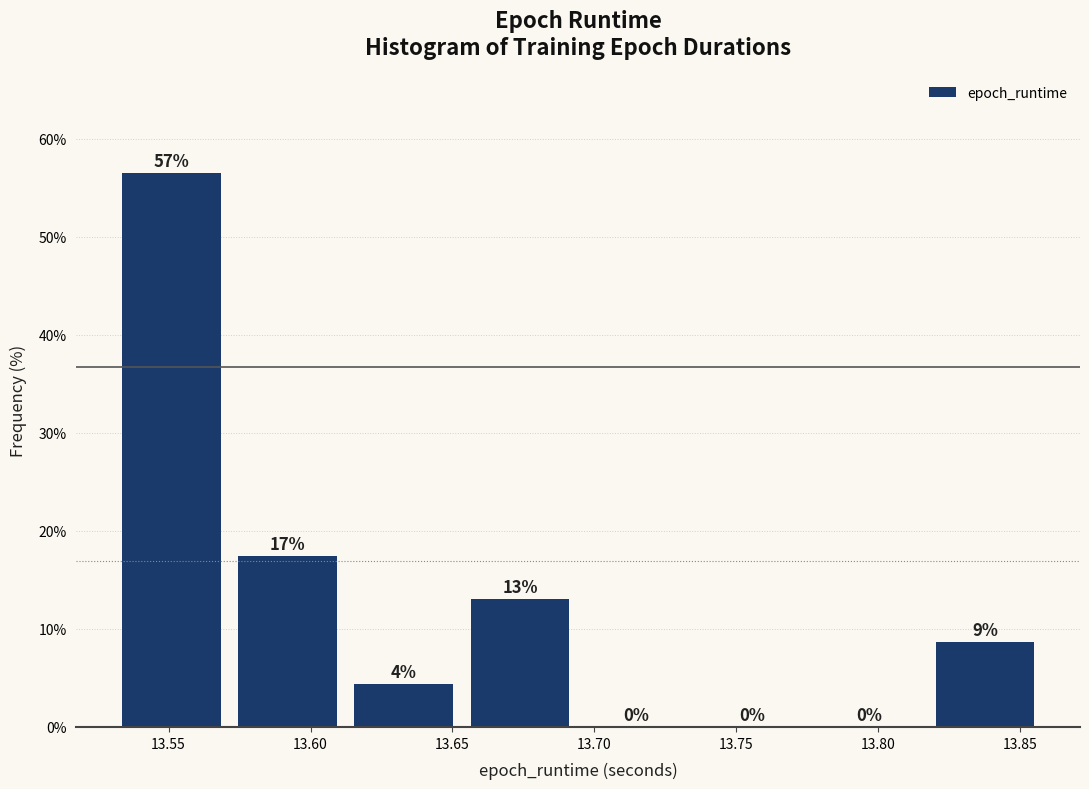

Over which range of the x-axis is the bar tallest?

13.530 to 13.570